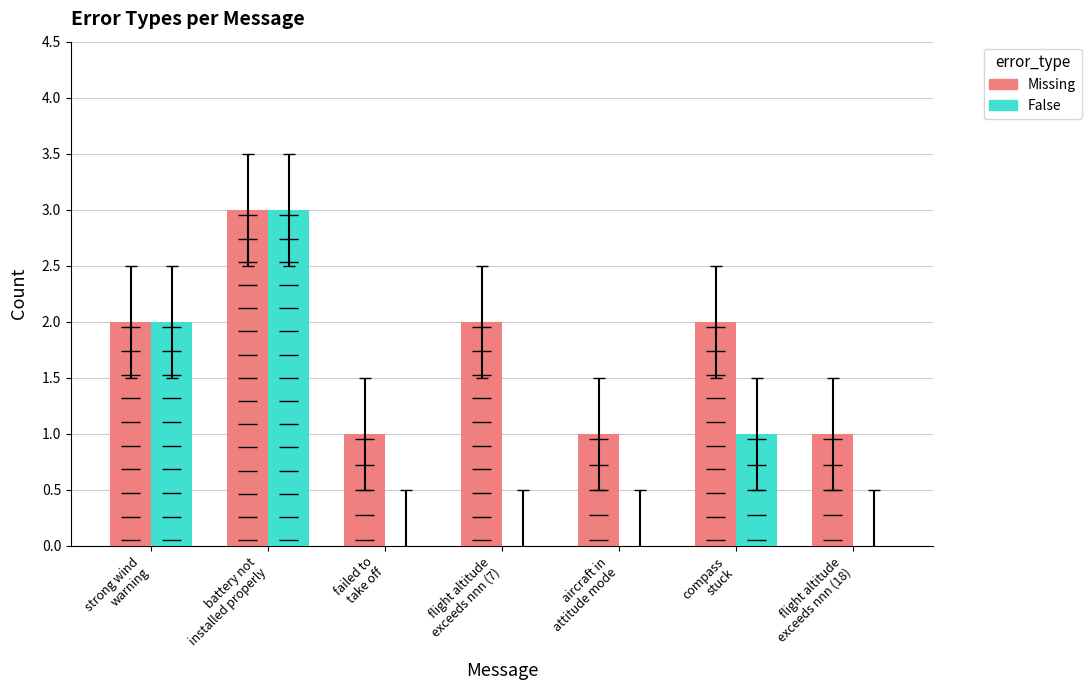

How many data points in Missing are less than 2?

3